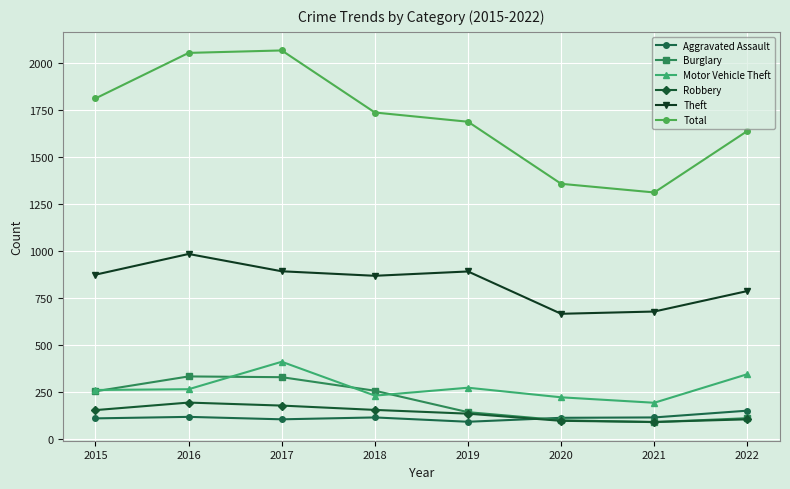

In Total, how many points are lower than both neighbors (excluding endpoints)?

1